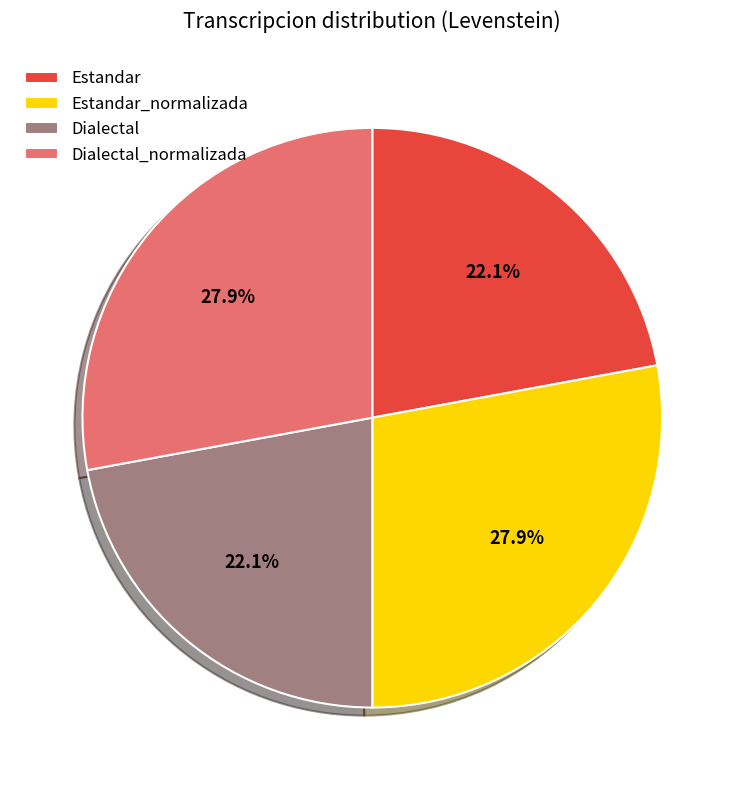

Does Estandar represent more than half of the total?

No